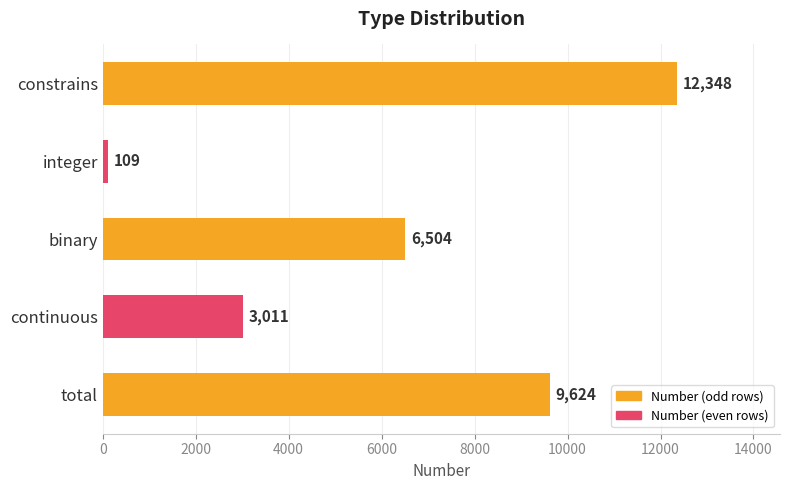

Rank the categories by value from lowest to highest.

integer, continuous, binary, total, constrains